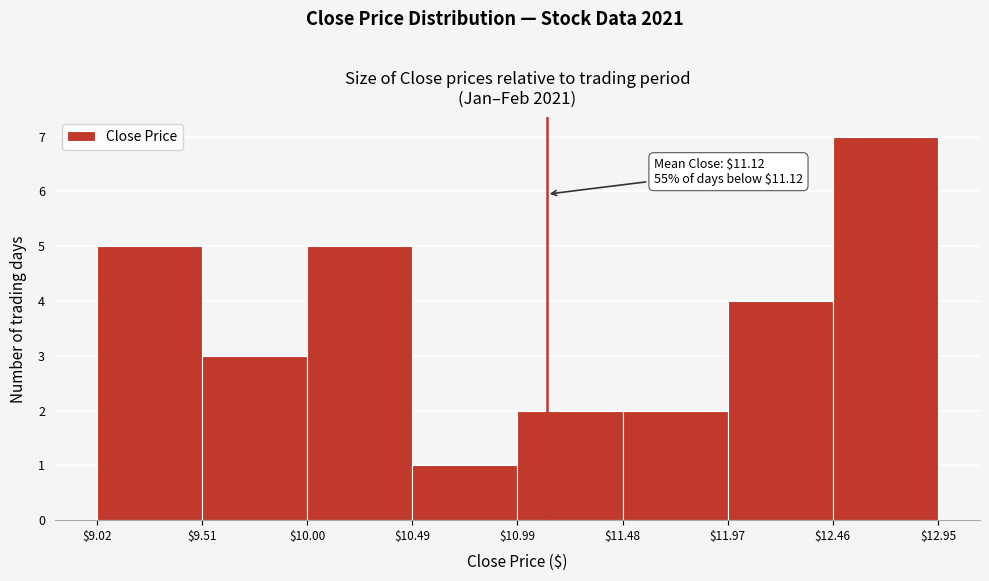

Over which range of the x-axis is the bar tallest?

$12.46 to $12.95